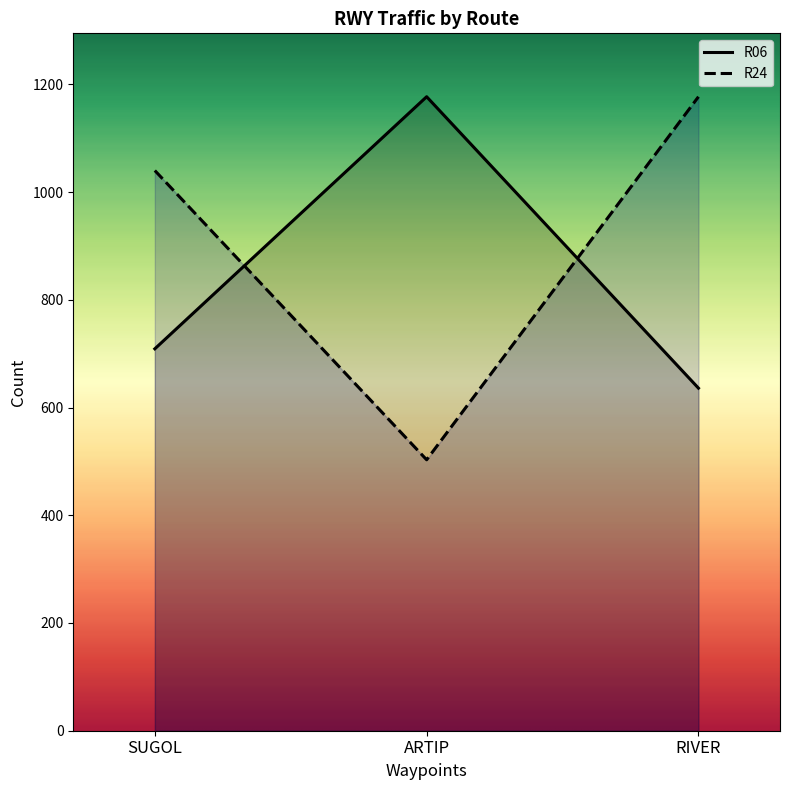

What is the difference between the highest and lowest values at ARTIP?

674